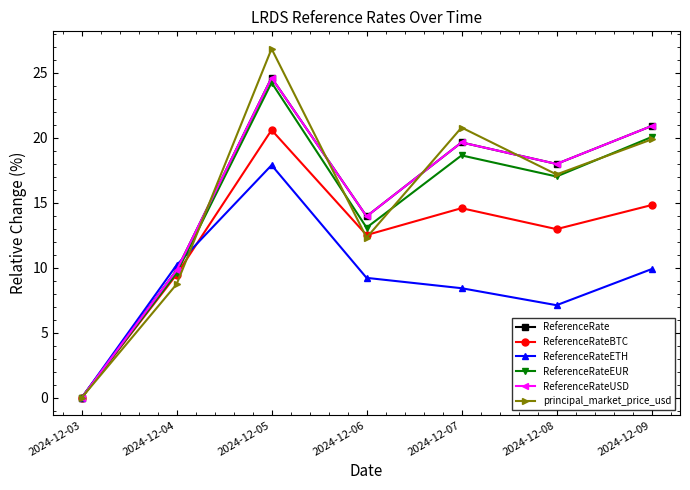

In ReferenceRate, how many points are lower than both neighbors (excluding endpoints)?

2